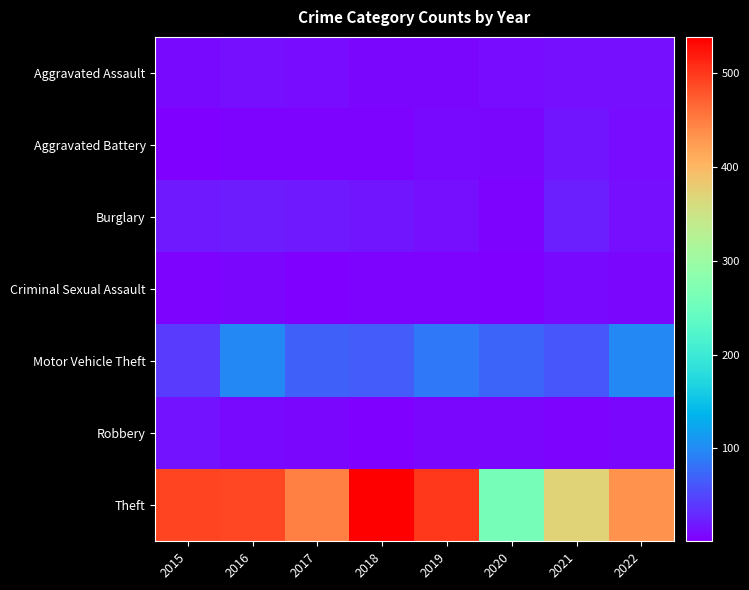

Which series has the largest range (max minus min)?

Theft